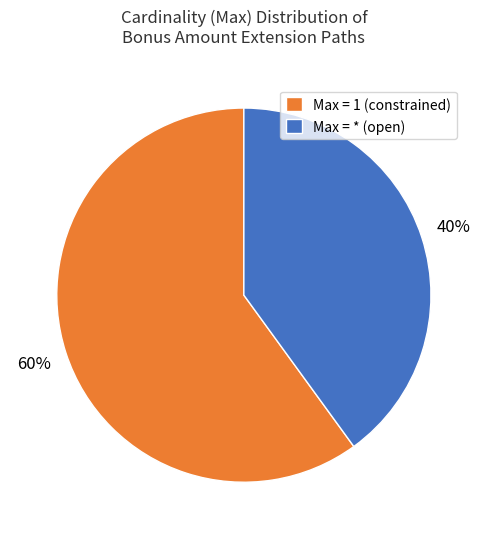

True or false: Max = 1 (constrained) accounts for 60% of the total.

True